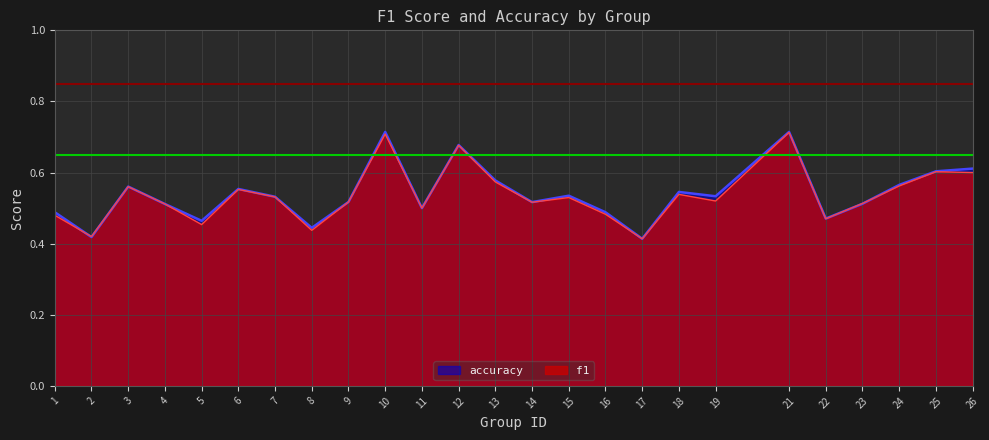

Between 2 and 19, which is larger?

19